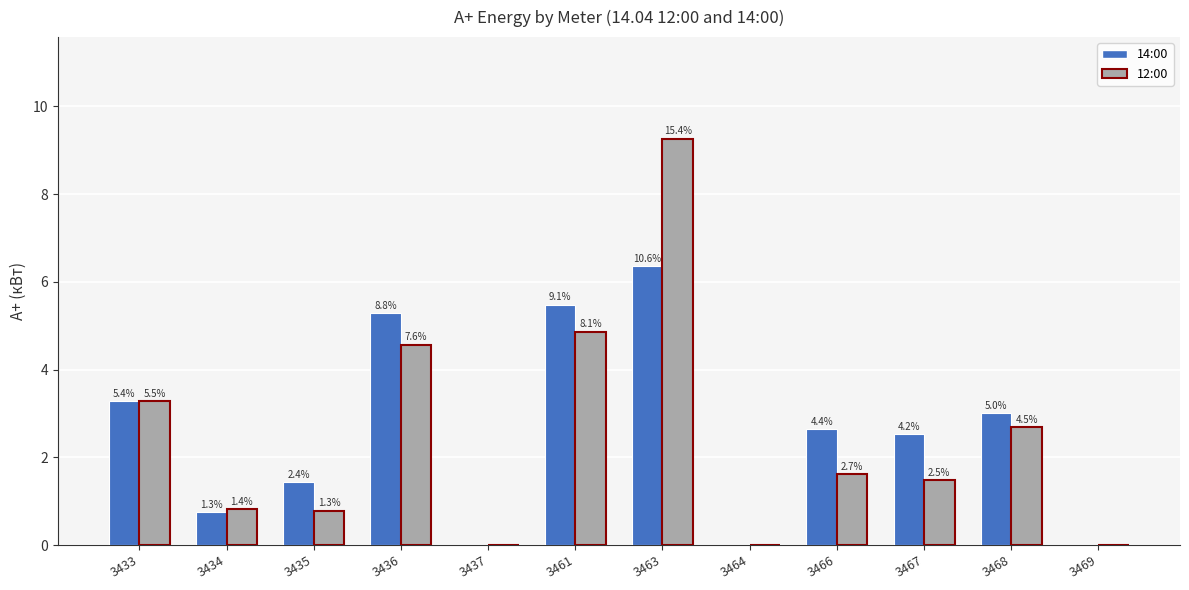

What is the spread (max minus min) of values at 3436?

0.7